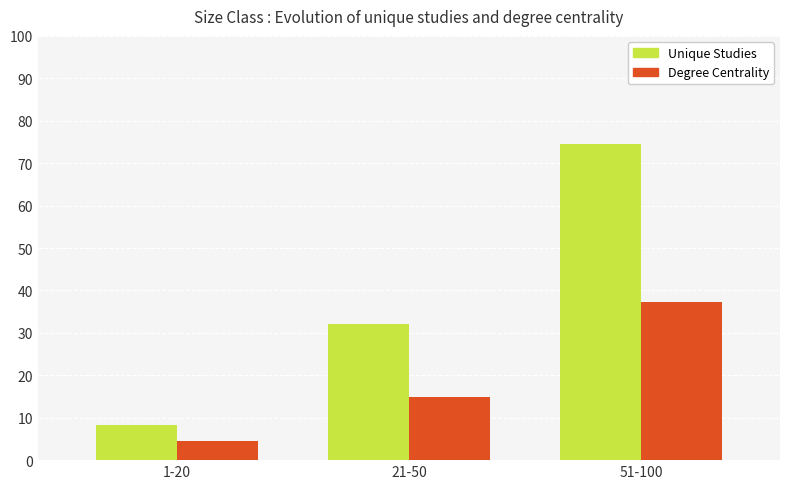

What is the total value across all series at 21-50?

47.0